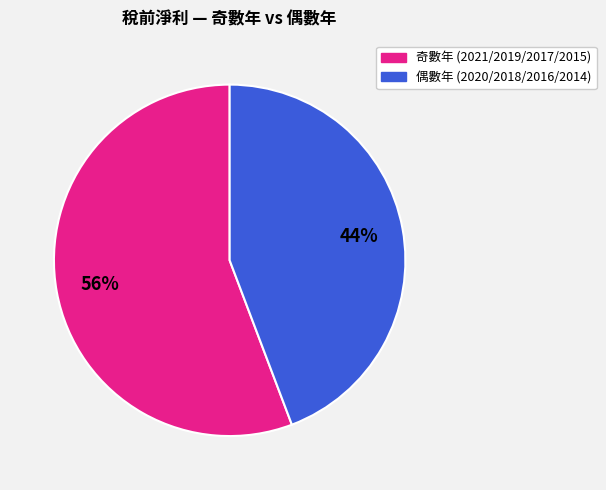

Is the sum of 偶數年 (2020/2018/2016/2014) and 奇數年 (2021/2019/2017/2015) greater than half?

Yes